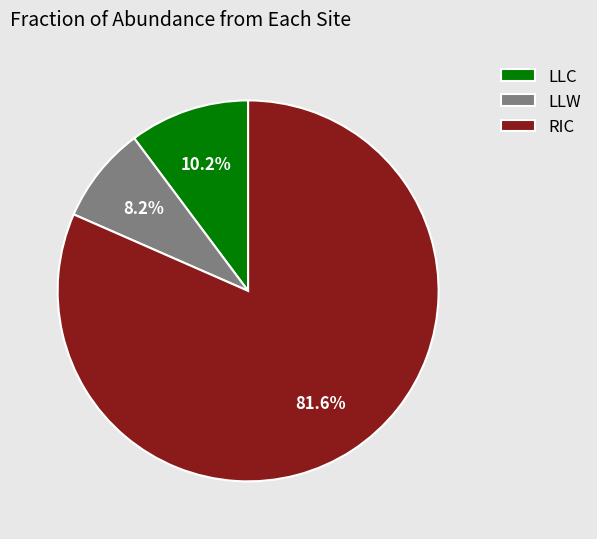

How many slices are in this pie chart?

3